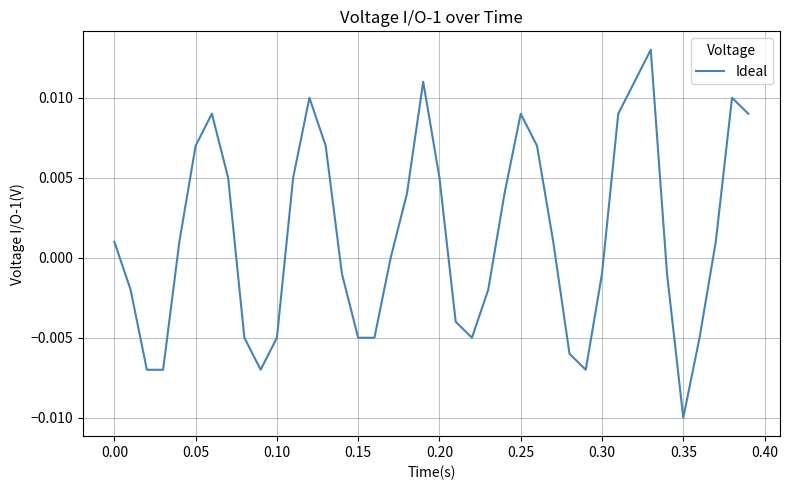

Is this an area chart (filled region under the line)?

No